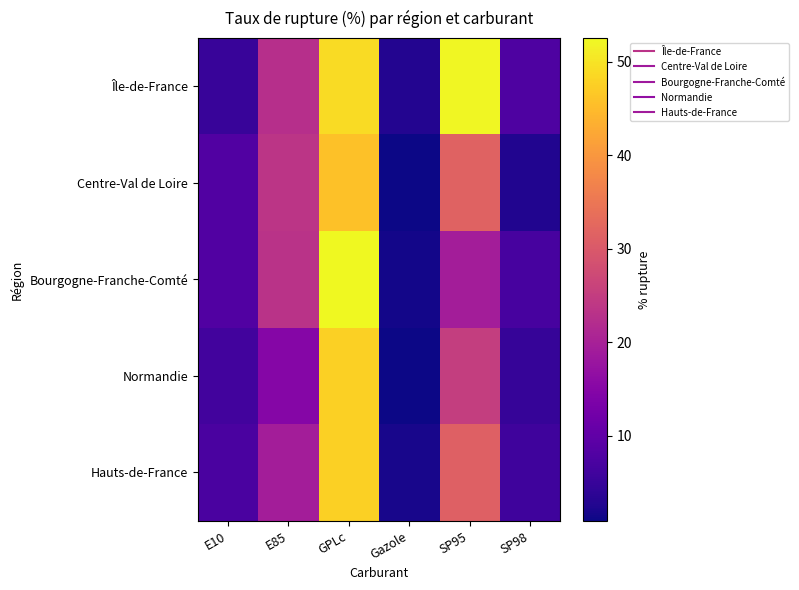

Reading left to right, what are all the values shown in this chart?

Île-de-France: E10=5.0	E85=22.6	GPLc=49.1	Gazole=2.9	SP95=52.2	SP98=7.6
Centre-Val de Loire: E10=8.1	E85=23.6	GPLc=45.8	Gazole=0.9	SP95=31.6	SP98=2.6
Bourgogne-Franche-Comté: E10=8.1	E85=23.3	GPLc=52.5	Gazole=1.4	SP95=19.4	SP98=6.8
Normandie: E10=6.3	E85=14.8	GPLc=47.6	Gazole=0.9	SP95=25.2	SP98=4.8
Hauts-de-France: E10=7.3	E85=19.3	GPLc=47.6	Gazole=1.9	SP95=31.3	SP98=5.8